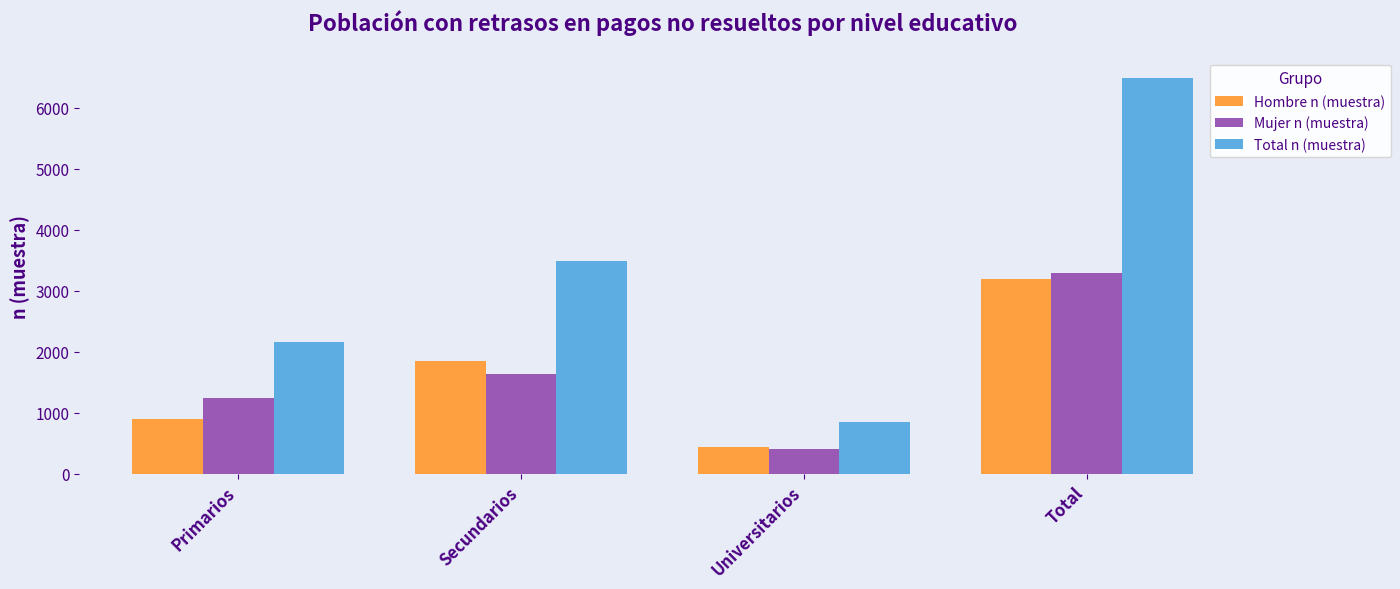

At which category does the chart reach its minimum across all series?

Universitarios